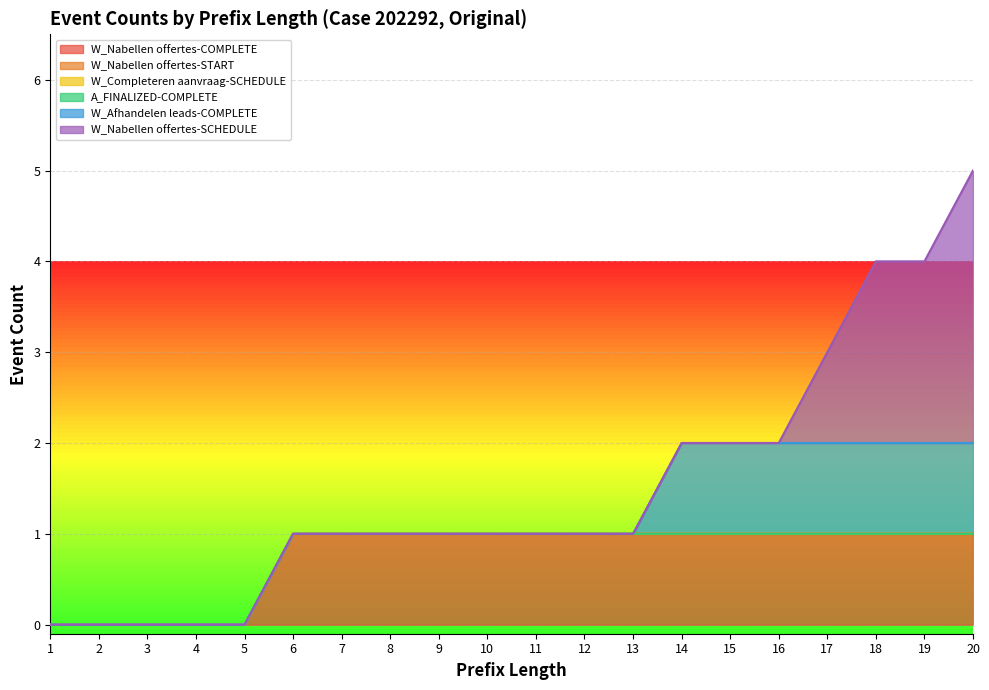

Which series has the largest total across all categories?

W_Nabellen offertes-COMPLETE